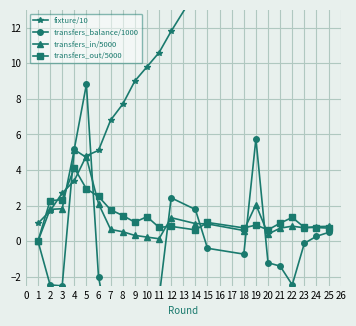

What is the value of the transfers_in/5000 point at the 12th from the left?

1.3